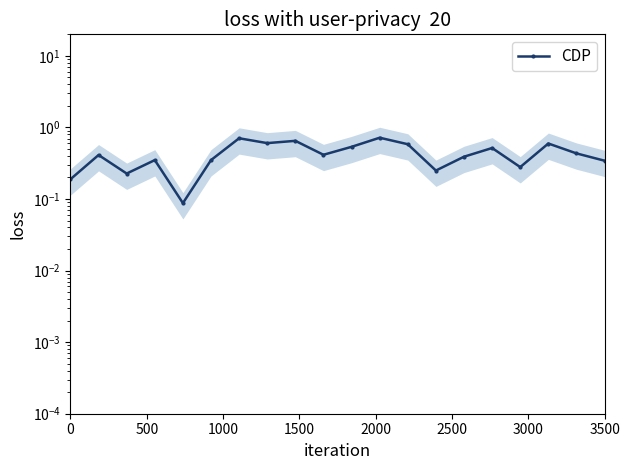

How many interior local peaks (higher than both neighbors) does the data have?

7